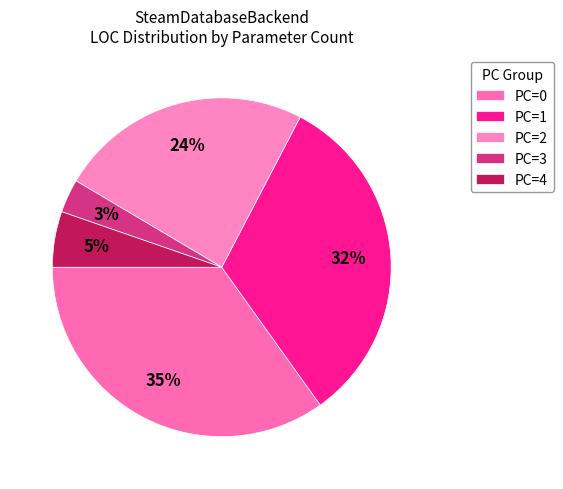

Is PC=1 the majority of the pie?

No